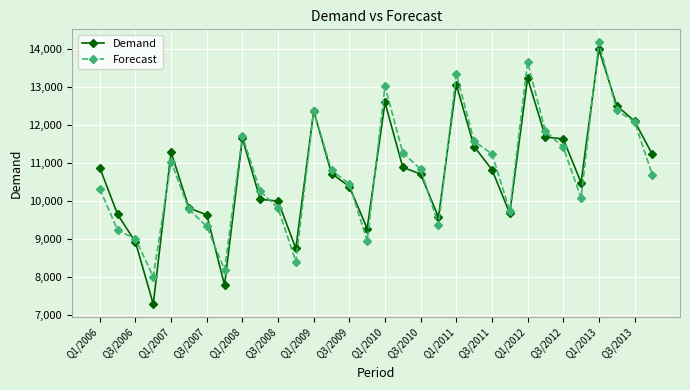

What is the highest value of the Forecast series?

14184.7